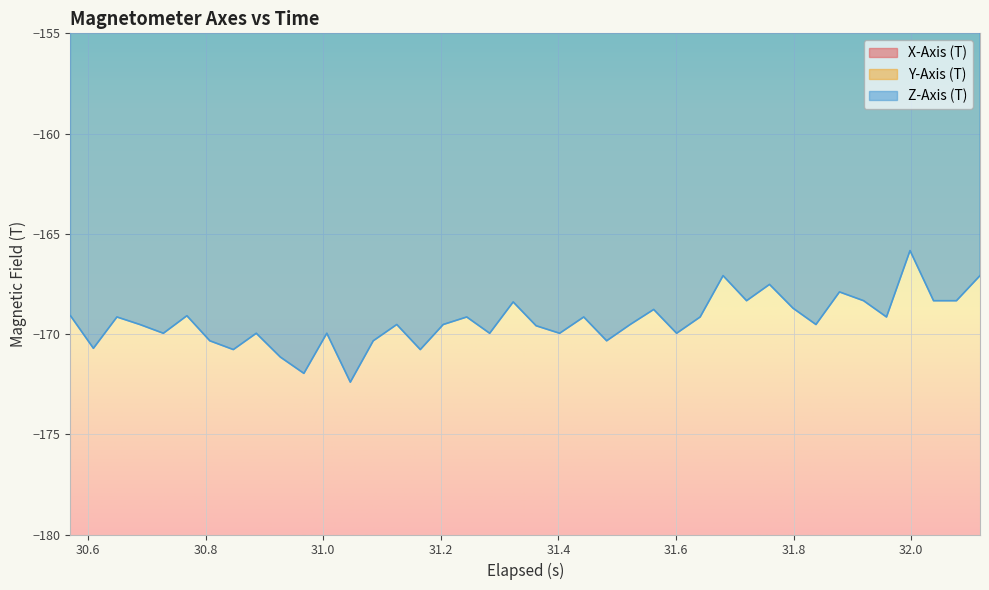

How many values in the X-Axis (T) series are below -13?

22